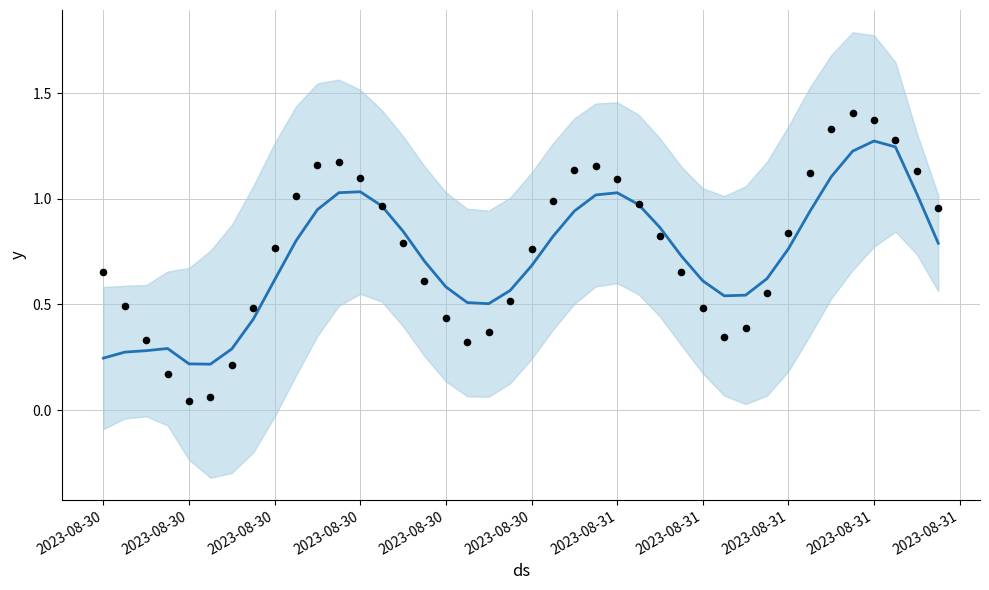

Which series has the largest total across all categories?

Observations